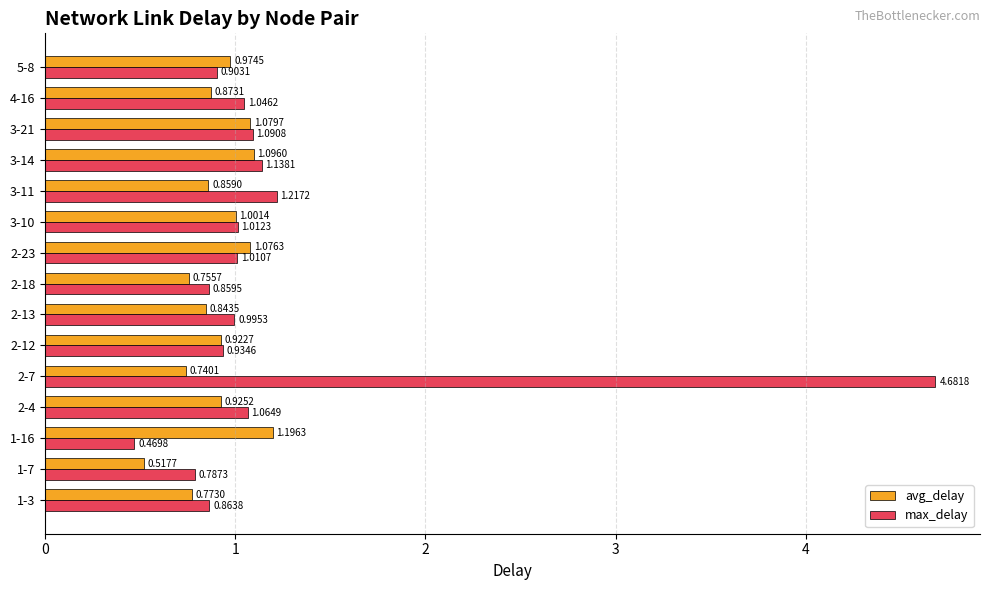

At which category is the sum across all series the highest?

2-7